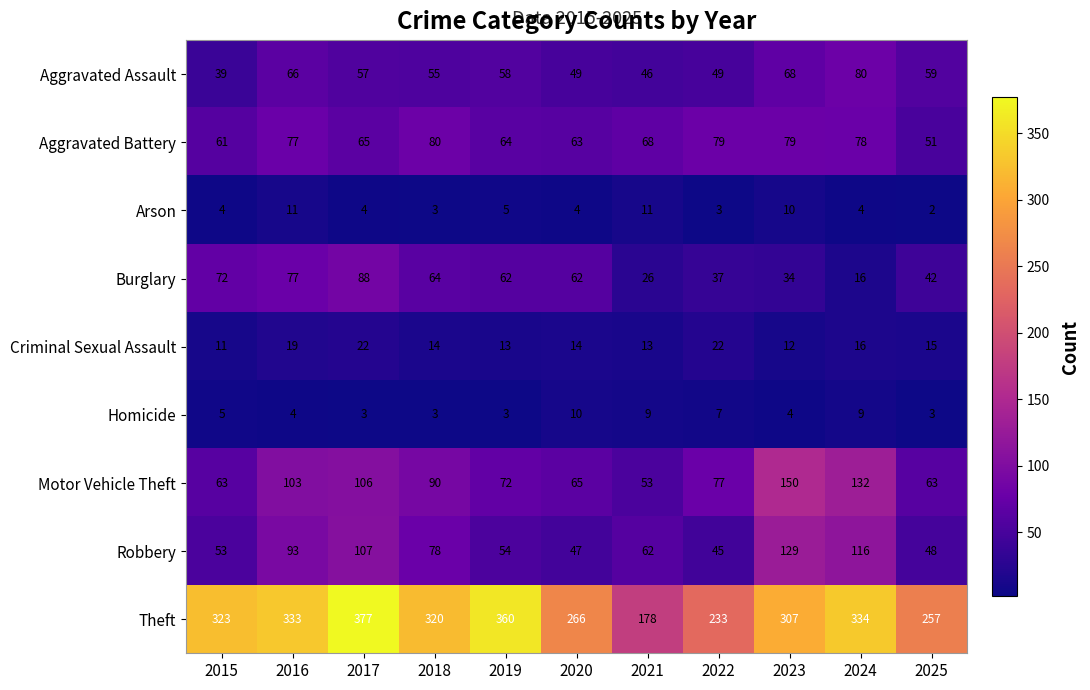

At which label does Robbery reach its minimum?

2022